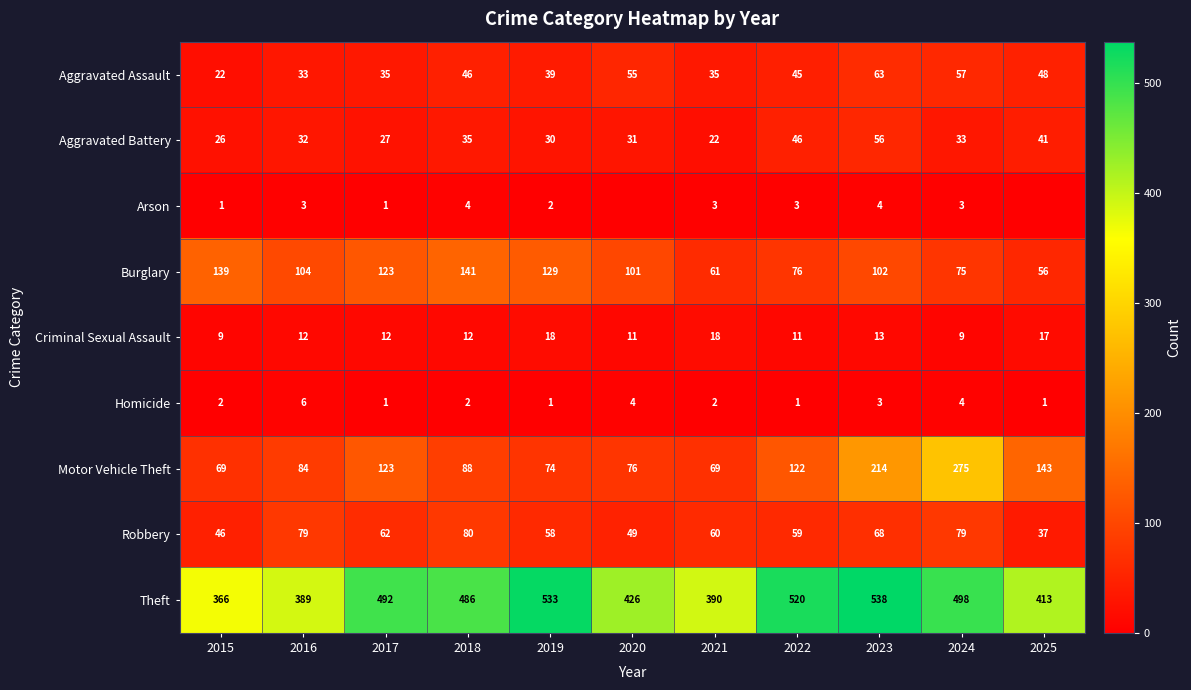

How many series are shown in this chart?

9